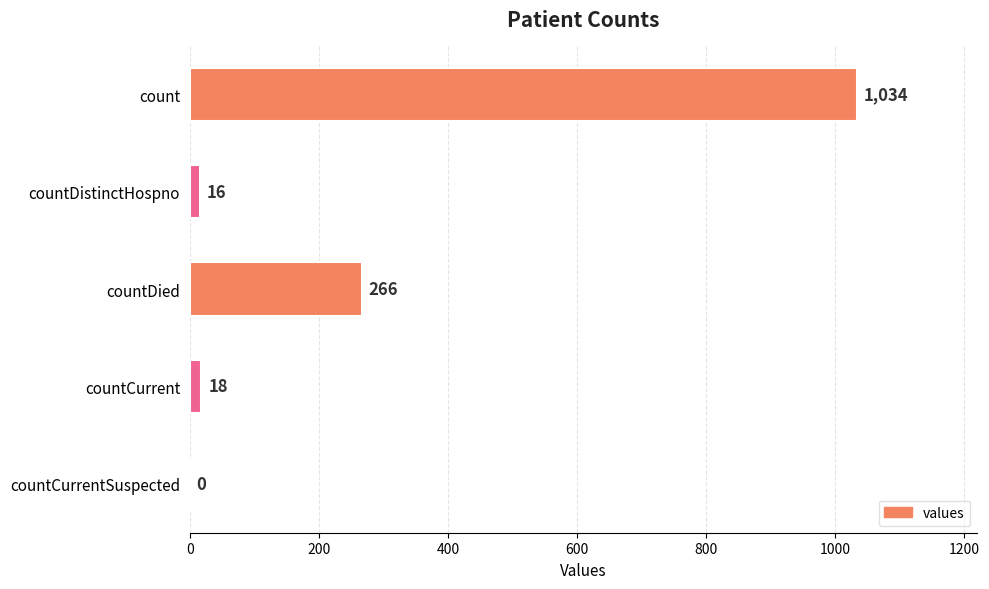

The chart shows a value of 18 at countCurrent. True or false?

True